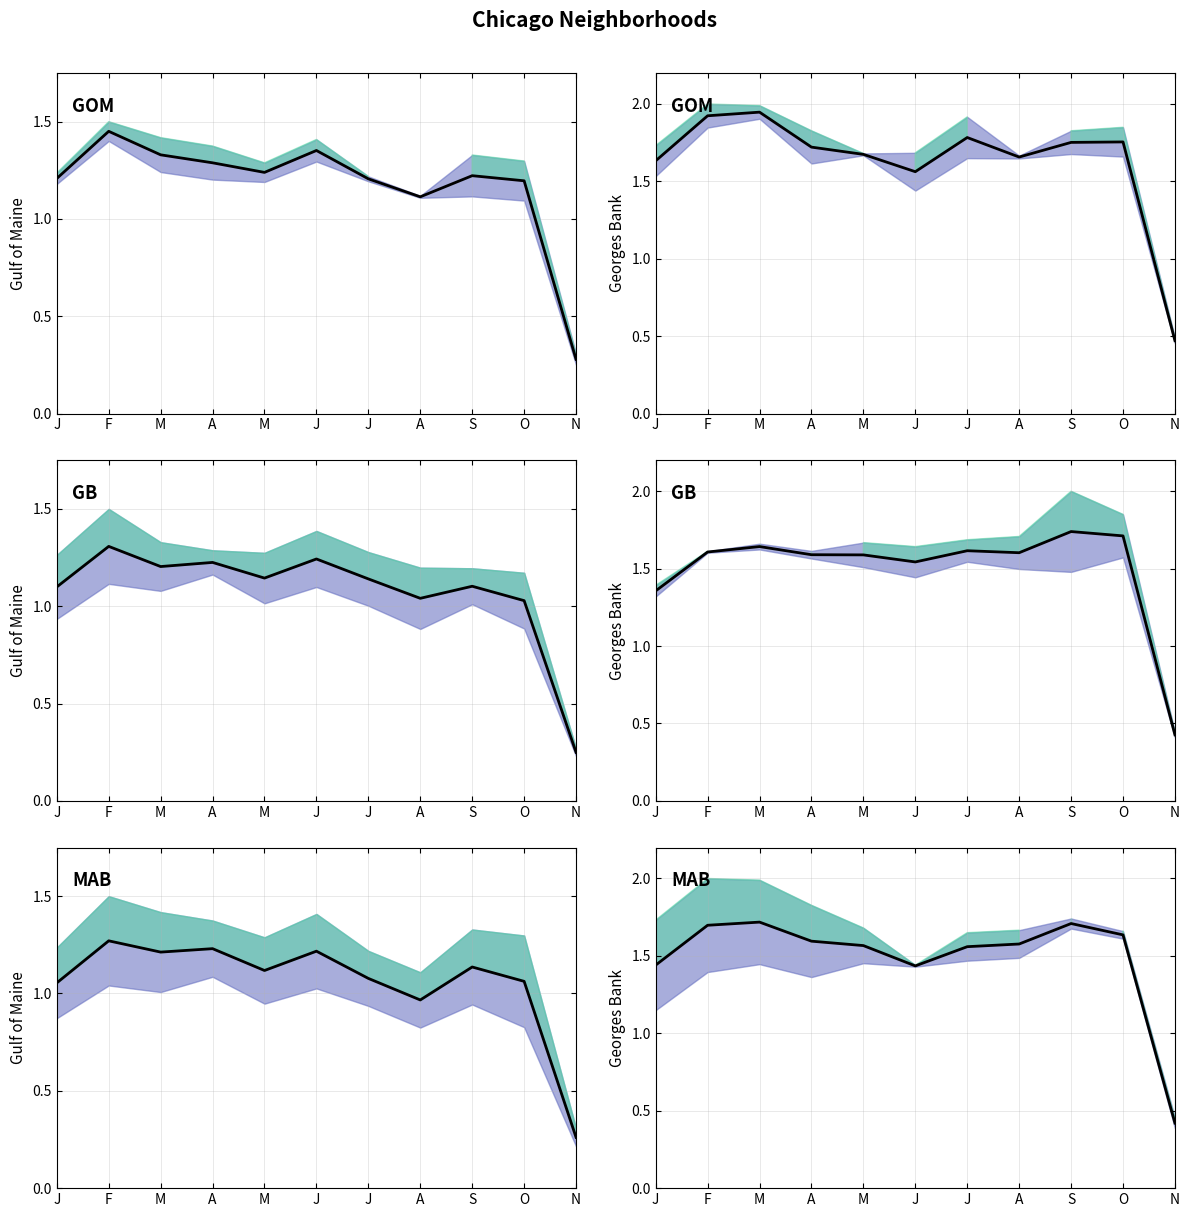

Reading left to right, what are all the values shown in this chart?

J=1.4	F=1.7	M=1.7	A=1.6	M=1.6	J=1.4	J=1.6	A=1.6	S=1.7	O=1.6	N=0.4